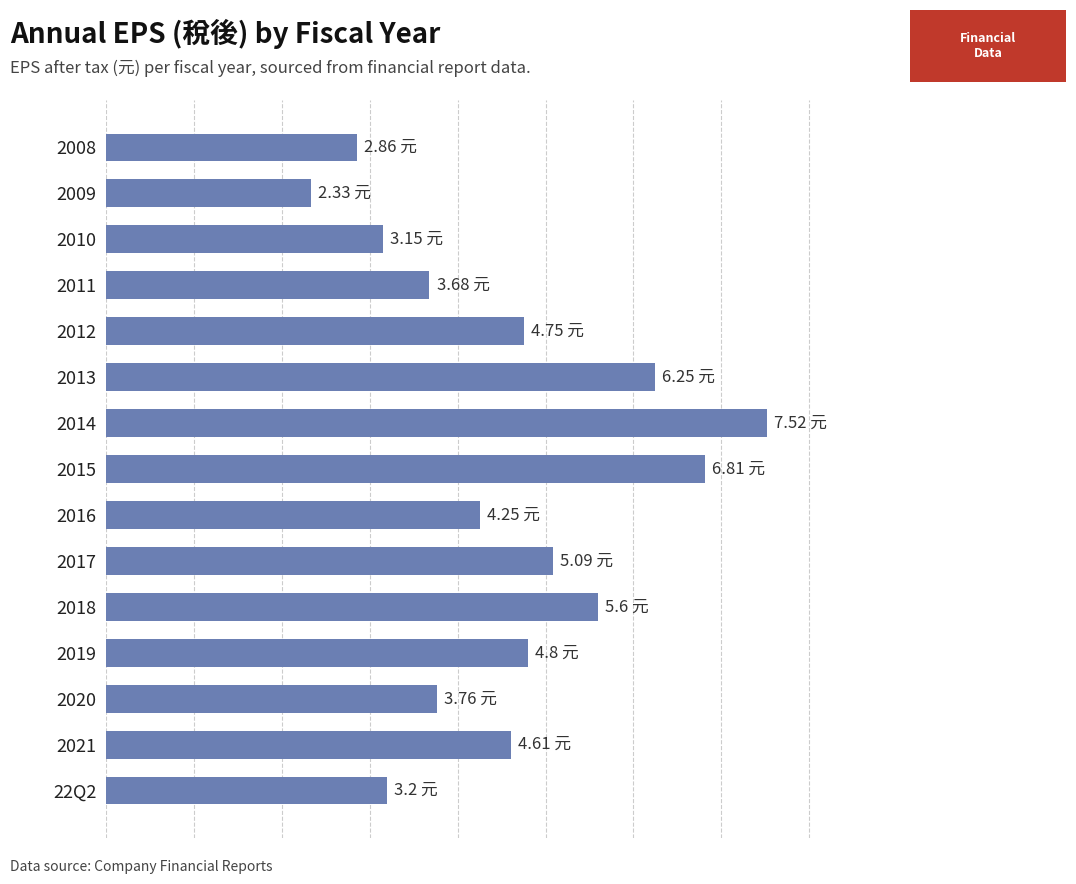

Does the chart contain stacked bars?

No